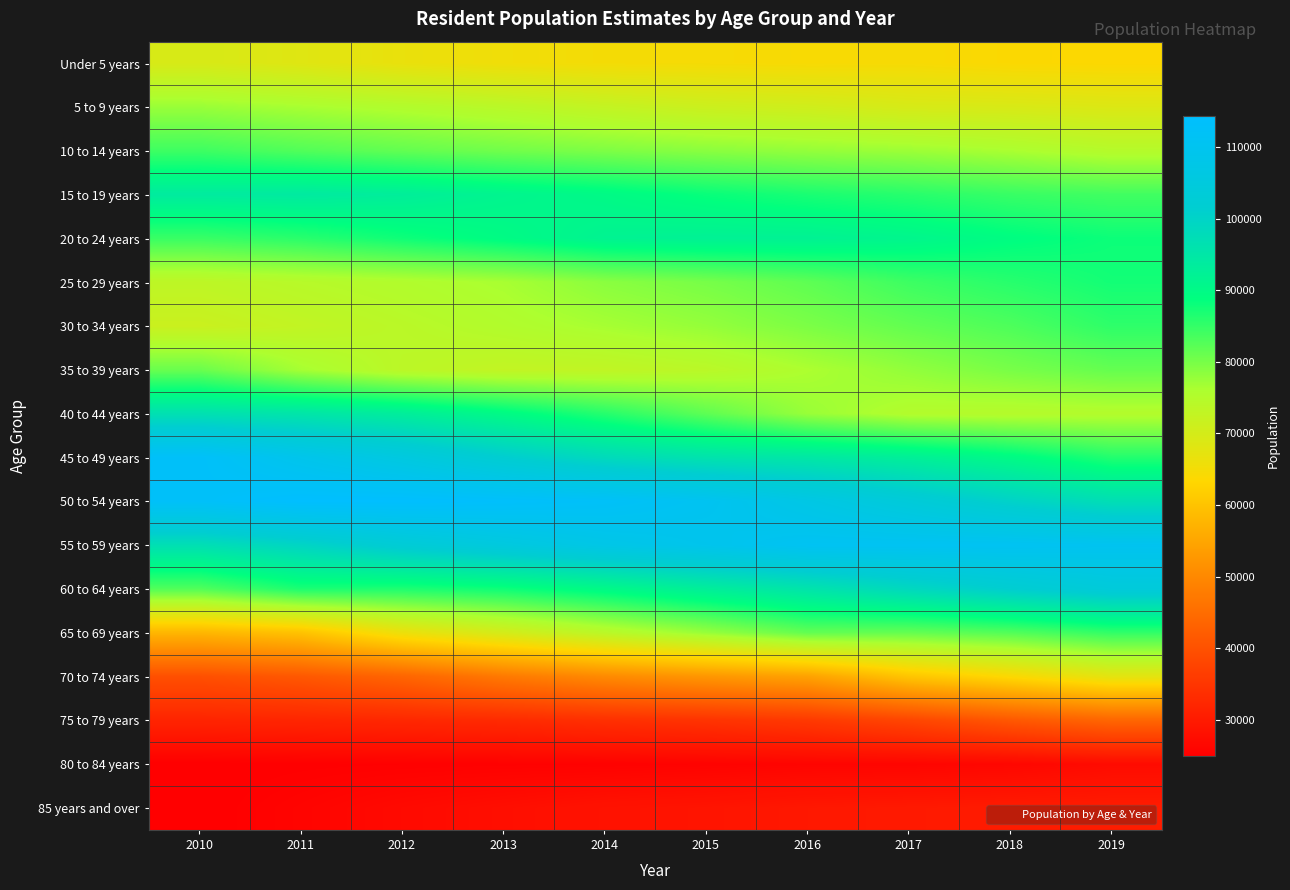

Reading right to left, list all the values displayed in this chart.

Under 5 years: 2019=63621	2018=63818	2017=64508	2016=64382	2015=64692	2014=64877	2013=65540	2012=66558	2011=68218	2010=69448
5 to 9 years: 2019=68738	2018=69301	2017=69570	2016=70689	2015=71350	2014=72573	2013=74038	2012=75266	2011=76337	2010=77445
10 to 14 years: 2019=74711	2018=76139	2017=77188	2016=77828	2015=78550	2014=79465	2013=80407	2012=81484	2011=82745	2010=84203
15 to 19 years: 2019=83968	2018=84664	2017=85868	2016=86910	2015=88182	2014=89922	2013=91237	2012=93033	2011=94055	2010=93766
20 to 24 years: 2019=87906	2018=89187	2017=90955	2016=92013	2015=92168	2014=91719	2013=89632	2012=87759	2011=85788	2010=84607
25 to 29 years: 2019=87395	2018=85924	2017=84317	2016=81836	2015=80001	2014=78628	2013=76380	2012=75319	2011=74454	2010=73450
30 to 34 years: 2019=85421	2018=83082	2017=81521	2016=79650	2015=77819	2014=76511	2013=75249	2012=74036	2011=72804	2010=71556
35 to 39 years: 2019=81390	2018=79926	2017=78022	2016=76019	2015=74015	2014=73012	2013=72747	2012=73762	2011=76491	2010=80994
40 to 44 years: 2019=75110	2018=74815	2017=75185	2016=77516	2015=81831	2014=85962	2013=89758	2012=93077	2011=95246	2010=96559
45 to 49 years: 2019=86223	2018=89776	2017=92654	2016=94692	2015=95878	2014=98114	2013=101576	2012=105623	2011=108961	2010=112842
50 to 54 years: 2019=97050	2018=100191	2017=103776	2016=107063	2015=110438	2014=112508	2013=113467	2012=114234	2011=114333	2010=112722
55 to 59 years: 2019=110245	2018=110797	2017=110856	2016=110879	2015=109206	2014=107661	2013=105312	2012=102902	2011=99592	2010=96992
60 to 64 years: 2019=104069	2018=101554	2017=98755	2016=95691	2015=92963	2014=90132	2013=87807	2012=86643	2011=86833	2010=82784
65 to 69 years: 2019=85137	2018=82712	2017=81372	2016=81541	2015=77664	2014=74058	2013=70087	2012=66235	2011=59851	2010=57717
70 to 74 years: 2019=67532	2018=63870	2017=60352	2016=54407	2015=52422	2014=50272	2013=47302	2012=43611	2011=41292	2010=39830
75 to 79 years: 2019=43777	2018=41194	2017=37961	2016=35679	2015=34545	2014=33868	2013=32921	2012=32407	2011=32028	2010=31774
80 to 84 years: 2019=27177	2018=26391	2017=26085	2016=25969	2015=25715	2014=25518	2013=25446	2012=25345	2011=25230	2010=25068
85 years and over: 2019=30241	2018=30124	2017=29842	2016=29543	2015=28911	2014=28541	2013=27716	2012=26938	2011=25944	2010=25005